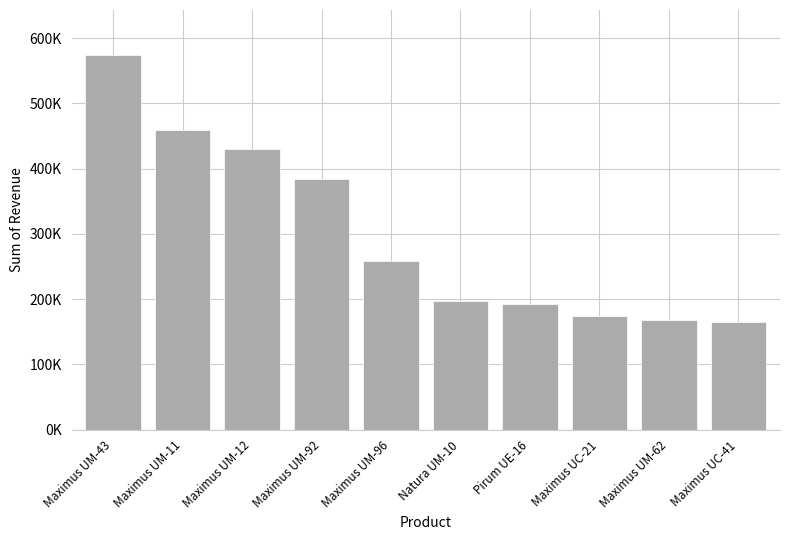

What position from the left is Natura UM-10?

6